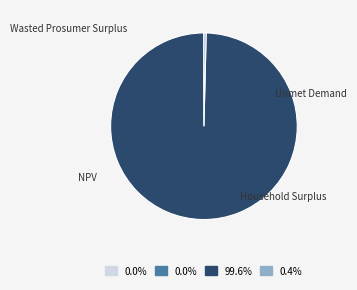

To the nearest percent, what is the combined percentage of Unmet Demand and Household Surplus?

100%